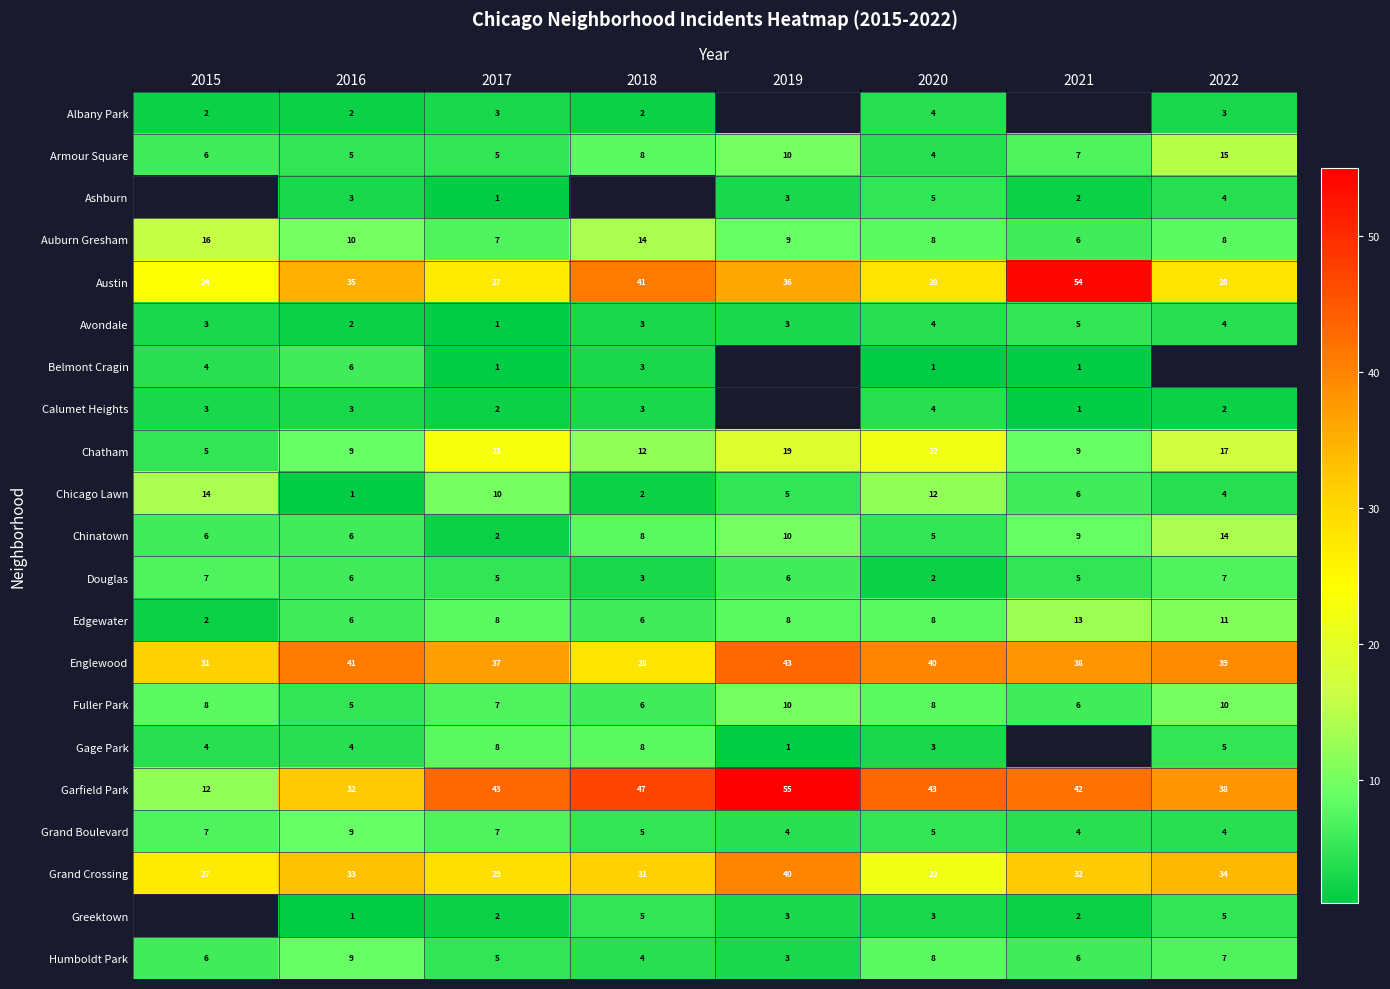

What is the maximum value for Armour Square?

15